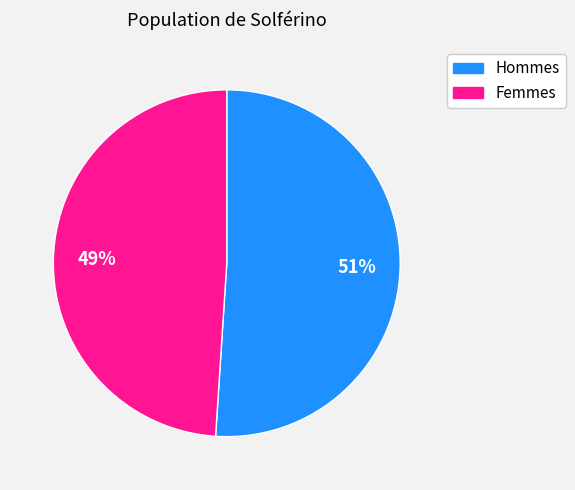

To the nearest percent, what is the difference between the largest and smallest slice percentages?

2%